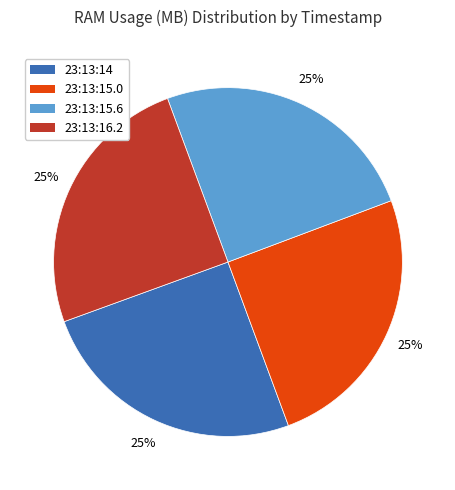

How many slices are in this pie chart?

4